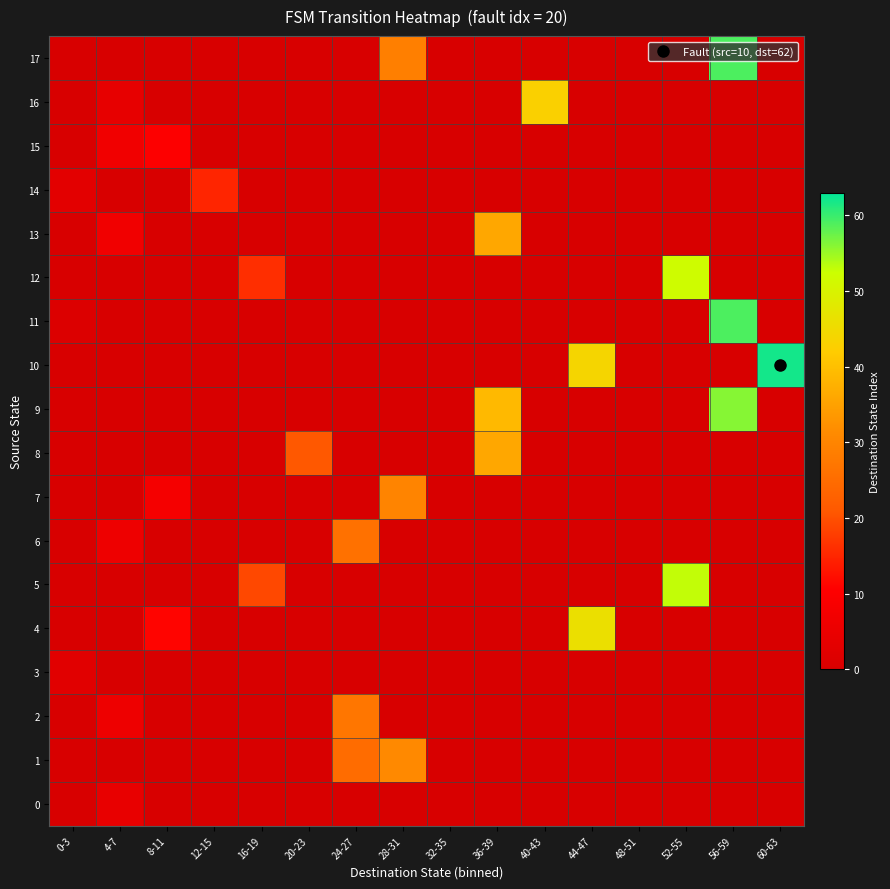

Reading left to right, what are all the values shown in this chart?

0: 0-3=0.0	4-7=4.5	8-11=0.0	12-15=0.0	16-19=0.0	20-23=0.0	24-27=0.0	28-31=0.0	32-35=0.0	36-39=0.0	40-43=0.0	44-47=0.0	48-51=0.0	52-55=0.0	56-59=0.0	60-63=0.0
1: 0-3=0.0	4-7=0.0	8-11=0.0	12-15=0.0	16-19=0.0	20-23=0.0	24-27=25.0	28-31=31.0	32-35=0.0	36-39=0.0	40-43=0.0	44-47=0.0	48-51=0.0	52-55=0.0	56-59=0.0	60-63=0.0
2: 0-3=0.0	4-7=6.0	8-11=0.0	12-15=0.0	16-19=0.0	20-23=0.0	24-27=27.0	28-31=0.0	32-35=0.0	36-39=0.0	40-43=0.0	44-47=0.0	48-51=0.0	52-55=0.0	56-59=0.0	60-63=0.0
3: 0-3=2.5	4-7=0.0	8-11=0.0	12-15=0.0	16-19=0.0	20-23=0.0	24-27=0.0	28-31=0.0	32-35=0.0	36-39=0.0	40-43=0.0	44-47=0.0	48-51=0.0	52-55=0.0	56-59=0.0	60-63=0.0
4: 0-3=0.0	4-7=0.0	8-11=11.0	12-15=0.0	16-19=0.0	20-23=0.0	24-27=0.0	28-31=0.0	32-35=0.0	36-39=0.0	40-43=0.0	44-47=46.0	48-51=0.0	52-55=0.0	56-59=0.0	60-63=0.0
5: 0-3=0.0	4-7=0.0	8-11=0.0	12-15=0.0	16-19=19.0	20-23=0.0	24-27=0.0	28-31=0.0	32-35=0.0	36-39=0.0	40-43=0.0	44-47=0.0	48-51=0.0	52-55=53.0	56-59=0.0	60-63=0.0
6: 0-3=0.0	4-7=6.0	8-11=0.0	12-15=0.0	16-19=0.0	20-23=0.0	24-27=26.0	28-31=0.0	32-35=0.0	36-39=0.0	40-43=0.0	44-47=0.0	48-51=0.0	52-55=0.0	56-59=0.0	60-63=0.0
7: 0-3=0.0	4-7=0.0	8-11=8.0	12-15=0.0	16-19=0.0	20-23=0.0	24-27=0.0	28-31=30.0	32-35=0.0	36-39=0.0	40-43=0.0	44-47=0.0	48-51=0.0	52-55=0.0	56-59=0.0	60-63=0.0
8: 0-3=0.0	4-7=0.0	8-11=0.0	12-15=0.0	16-19=0.0	20-23=21.0	24-27=0.0	28-31=0.0	32-35=0.0	36-39=36.0	40-43=0.0	44-47=0.0	48-51=0.0	52-55=0.0	56-59=0.0	60-63=0.0
9: 0-3=0.0	4-7=0.0	8-11=0.0	12-15=0.0	16-19=0.0	20-23=0.0	24-27=0.0	28-31=0.0	32-35=0.0	36-39=39.0	40-43=0.0	44-47=0.0	48-51=0.0	52-55=0.0	56-59=56.0	60-63=0.0
10: 0-3=0.0	4-7=0.0	8-11=0.0	12-15=0.0	16-19=0.0	20-23=0.0	24-27=0.0	28-31=0.0	32-35=0.0	36-39=0.0	40-43=0.0	44-47=44.0	48-51=0.0	52-55=0.0	56-59=0.0	60-63=62.0
11: 0-3=1.0	4-7=0.0	8-11=0.0	12-15=0.0	16-19=0.0	20-23=0.0	24-27=0.0	28-31=0.0	32-35=0.0	36-39=0.0	40-43=0.0	44-47=0.0	48-51=0.0	52-55=0.0	56-59=59.0	60-63=0.0
12: 0-3=0.0	4-7=0.0	8-11=0.0	12-15=0.0	16-19=16.0	20-23=0.0	24-27=0.0	28-31=0.0	32-35=0.0	36-39=0.0	40-43=0.0	44-47=0.0	48-51=0.0	52-55=52.0	56-59=0.0	60-63=0.0
13: 0-3=0.0	4-7=7.0	8-11=0.0	12-15=0.0	16-19=0.0	20-23=0.0	24-27=0.0	28-31=0.0	32-35=0.0	36-39=36.0	40-43=0.0	44-47=0.0	48-51=0.0	52-55=0.0	56-59=0.0	60-63=0.0
14: 0-3=3.0	4-7=0.0	8-11=0.0	12-15=15.0	16-19=0.0	20-23=0.0	24-27=0.0	28-31=0.0	32-35=0.0	36-39=0.0	40-43=0.0	44-47=0.0	48-51=0.0	52-55=0.0	56-59=0.0	60-63=0.0
15: 0-3=0.0	4-7=7.0	8-11=10.0	12-15=0.0	16-19=0.0	20-23=0.0	24-27=0.0	28-31=0.0	32-35=0.0	36-39=0.0	40-43=0.0	44-47=0.0	48-51=0.0	52-55=0.0	56-59=0.0	60-63=0.0
16: 0-3=0.0	4-7=4.0	8-11=0.0	12-15=0.0	16-19=0.0	20-23=0.0	24-27=0.0	28-31=0.0	32-35=0.0	36-39=0.0	40-43=43.0	44-47=0.0	48-51=0.0	52-55=0.0	56-59=0.0	60-63=0.0
17: 0-3=0.0	4-7=0.0	8-11=0.0	12-15=0.0	16-19=0.0	20-23=0.0	24-27=0.0	28-31=29.0	32-35=0.0	36-39=0.0	40-43=0.0	44-47=0.0	48-51=0.0	52-55=0.0	56-59=59.0	60-63=0.0